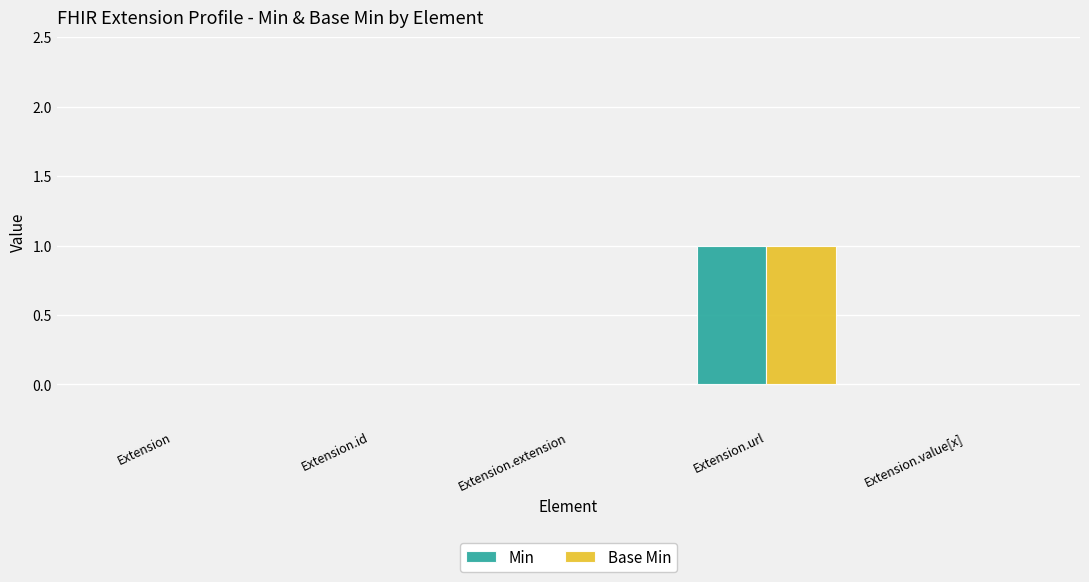

At which category is the sum across all series the highest?

Extension.url